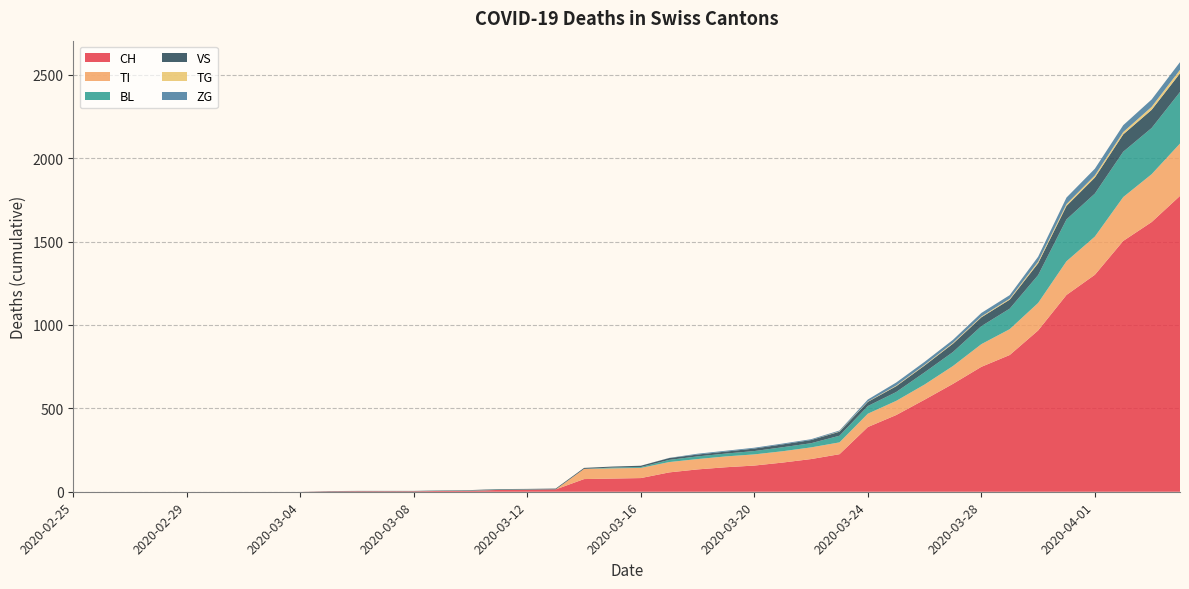

Reading left to right, what are all the values shown in this chart?

CH: 2020-02-25=0	2020-02-26=0	2020-02-27=0	2020-02-28=0	2020-02-29=0	2020-03-01=0	2020-03-02=0	2020-03-03=0	2020-03-04=0	2020-03-05=2	2020-03-06=3	2020-03-07=3	2020-03-08=3	2020-03-09=5	2020-03-10=6	2020-03-11=11	2020-03-12=12	2020-03-13=14	2020-03-14=76	2020-03-15=79	2020-03-16=82	2020-03-17=116	2020-03-18=134	2020-03-19=147	2020-03-20=157	2020-03-21=175	2020-03-22=196	2020-03-23=225	2020-03-24=388	2020-03-25=460	2020-03-26=552	2020-03-27=647	2020-03-28=749	2020-03-29=820	2020-03-30=967	2020-03-31=1180	2020-04-01=1301	2020-04-02=1504	2020-04-03=1617	2020-04-04=1774
TI: 2020-02-25=0	2020-02-26=0	2020-02-27=0	2020-02-28=0	2020-02-29=0	2020-03-01=0	2020-03-02=0	2020-03-03=0	2020-03-04=0	2020-03-05=0	2020-03-06=0	2020-03-07=0	2020-03-08=0	2020-03-09=0	2020-03-10=0	2020-03-11=0	2020-03-12=0	2020-03-13=0	2020-03-14=61	2020-03-15=61	2020-03-16=61	2020-03-17=62	2020-03-18=62	2020-03-19=65	2020-03-20=67	2020-03-21=68	2020-03-22=70	2020-03-23=71	2020-03-24=80	2020-03-25=85	2020-03-26=91	2020-03-27=107	2020-03-28=136	2020-03-29=155	2020-03-30=165	2020-03-31=202	2020-04-01=229	2020-04-02=263	2020-04-03=287	2020-04-04=314
BL: 2020-02-25=0	2020-02-26=0	2020-02-27=0	2020-02-28=0	2020-02-29=0	2020-03-01=0	2020-03-02=0	2020-03-03=0	2020-03-04=0	2020-03-05=0	2020-03-06=0	2020-03-07=0	2020-03-08=0	2020-03-09=1	2020-03-10=2	2020-03-11=2	2020-03-12=2	2020-03-13=0	2020-03-14=0	2020-03-15=5	2020-03-16=5	2020-03-17=13	2020-03-18=16	2020-03-19=17	2020-03-20=20	2020-03-21=24	2020-03-22=25	2020-03-23=40	2020-03-24=46	2020-03-25=53	2020-03-26=73	2020-03-27=84	2020-03-28=108	2020-03-29=123	2020-03-30=167	2020-03-31=251	2020-04-01=258	2020-04-02=272	2020-04-03=277	2020-04-04=309
VS: 2020-02-25=0	2020-02-26=0	2020-02-27=0	2020-02-28=0	2020-02-29=0	2020-03-01=0	2020-03-02=0	2020-03-03=0	2020-03-04=0	2020-03-05=2	2020-03-06=2	2020-03-07=2	2020-03-08=2	2020-03-09=2	2020-03-10=2	2020-03-11=3	2020-03-12=3	2020-03-13=5	2020-03-14=6	2020-03-15=6	2020-03-16=8	2020-03-17=11	2020-03-18=11	2020-03-19=12	2020-03-20=15	2020-03-21=17	2020-03-22=19	2020-03-23=24	2020-03-24=25	2020-03-25=35	2020-03-26=41	2020-03-27=50	2020-03-28=53	2020-03-29=54	2020-03-30=71	2020-03-31=81	2020-04-01=96	2020-04-02=104	2020-04-03=109	2020-04-04=112
TG: 2020-02-25=0	2020-02-26=0	2020-02-27=0	2020-02-28=0	2020-02-29=0	2020-03-01=0	2020-03-02=0	2020-03-03=0	2020-03-04=0	2020-03-05=0	2020-03-06=0	2020-03-07=0	2020-03-08=0	2020-03-09=0	2020-03-10=0	2020-03-11=0	2020-03-12=0	2020-03-13=0	2020-03-14=0	2020-03-15=0	2020-03-16=0	2020-03-17=0	2020-03-18=0	2020-03-19=0	2020-03-20=0	2020-03-21=0	2020-03-22=0	2020-03-23=2	2020-03-24=2	2020-03-25=4	2020-03-26=4	2020-03-27=5	2020-03-28=5	2020-03-29=6	2020-03-30=10	2020-03-31=11	2020-04-01=13	2020-04-02=14	2020-04-03=18	2020-04-04=21
ZG: 2020-02-25=0	2020-02-26=0	2020-02-27=0	2020-02-28=0	2020-02-29=0	2020-03-01=0	2020-03-02=0	2020-03-03=0	2020-03-04=0	2020-03-05=0	2020-03-06=0	2020-03-07=0	2020-03-08=0	2020-03-09=0	2020-03-10=0	2020-03-11=0	2020-03-12=0	2020-03-13=0	2020-03-14=0	2020-03-15=0	2020-03-16=0	2020-03-17=1	2020-03-18=5	2020-03-19=5	2020-03-20=5	2020-03-21=5	2020-03-22=5	2020-03-23=5	2020-03-24=12	2020-03-25=18	2020-03-26=18	2020-03-27=18	2020-03-28=21	2020-03-29=21	2020-03-30=29	2020-03-31=39	2020-04-01=40	2020-04-02=41	2020-04-03=44	2020-04-04=46